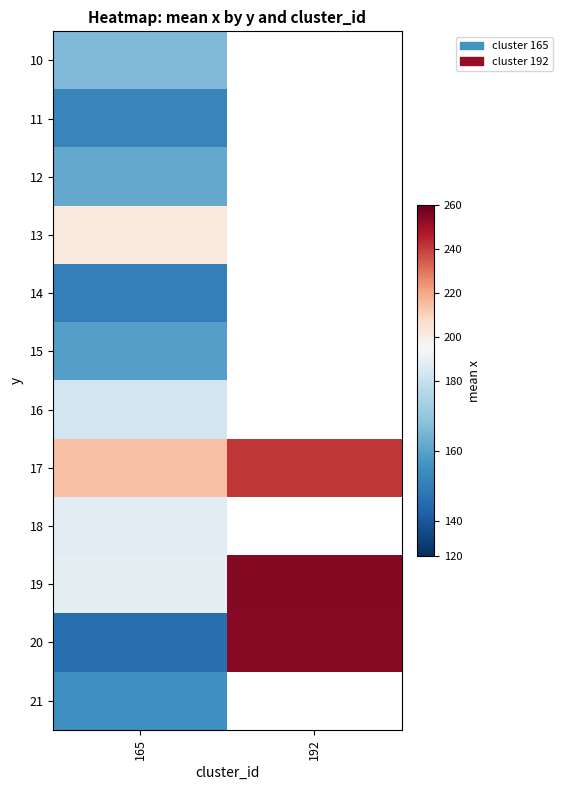

What value does the 18 series have at 165?

174.2